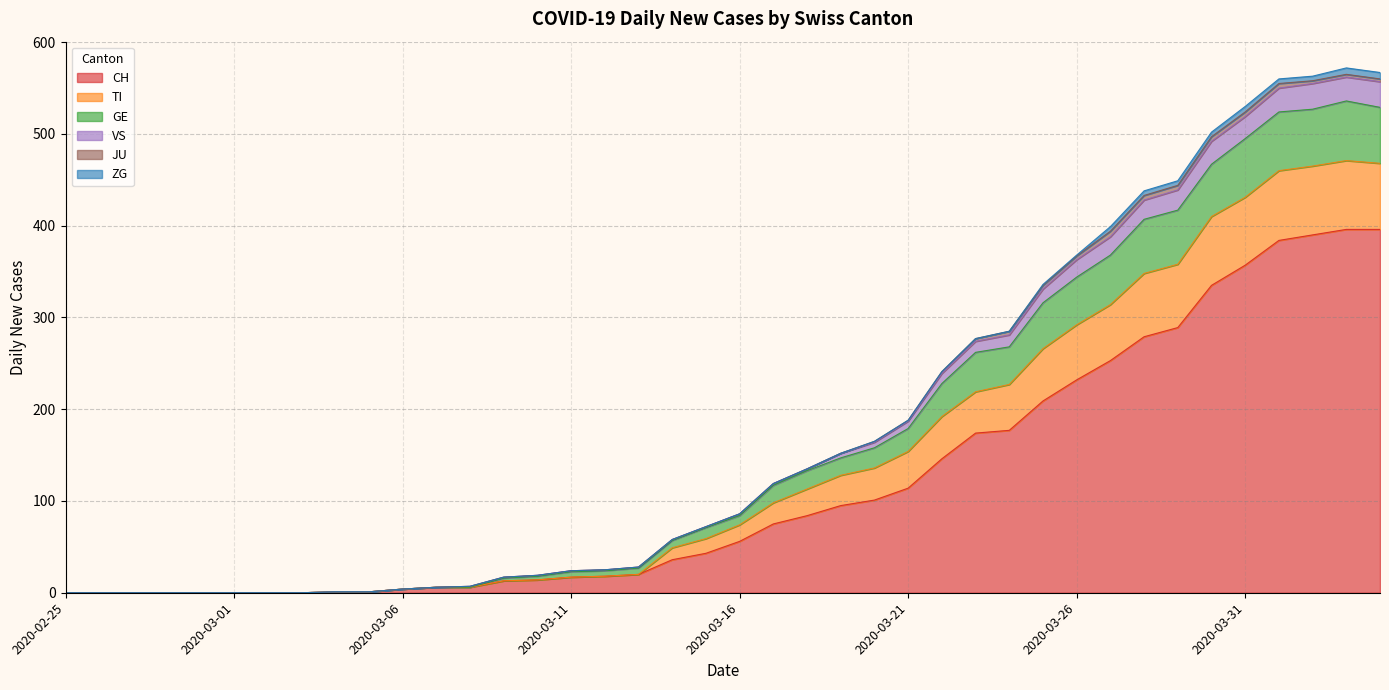

Is it true that CH equals 6 at 2020-03-08?

True